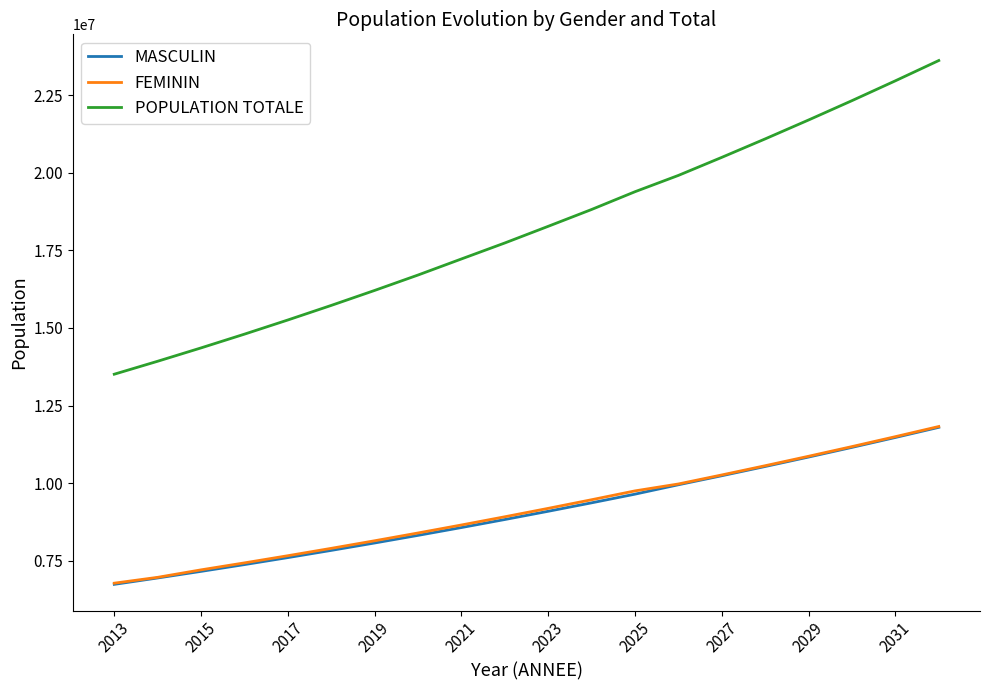

Reading right to left, what are all the values shown in this chart?

MASCULIN: 11796261	11469886	11150429	10838831	10534238	10236597	9945533	9642606	9363286	9090857	8825227	8566367	8314250	8068782	7829997	7597938	7372487	7153656	6941357	6735420
FEMININ: 11823141	11495861	11175940	10864073	10559369	10261761	9970879	9748121	9463054	9184886	8913568	8649066	8391358	8140343	7896040	7658408	7427372	7202919	6961847	6773295
POPULATION TOTALE: 23619402	22965747	22326369	21702904	21093607	20498358	19916412	19390727	18818198	18275743	17738795	17223497	16705608	16209125	15726037	15256346	14799859	14356575	13926253	13508715